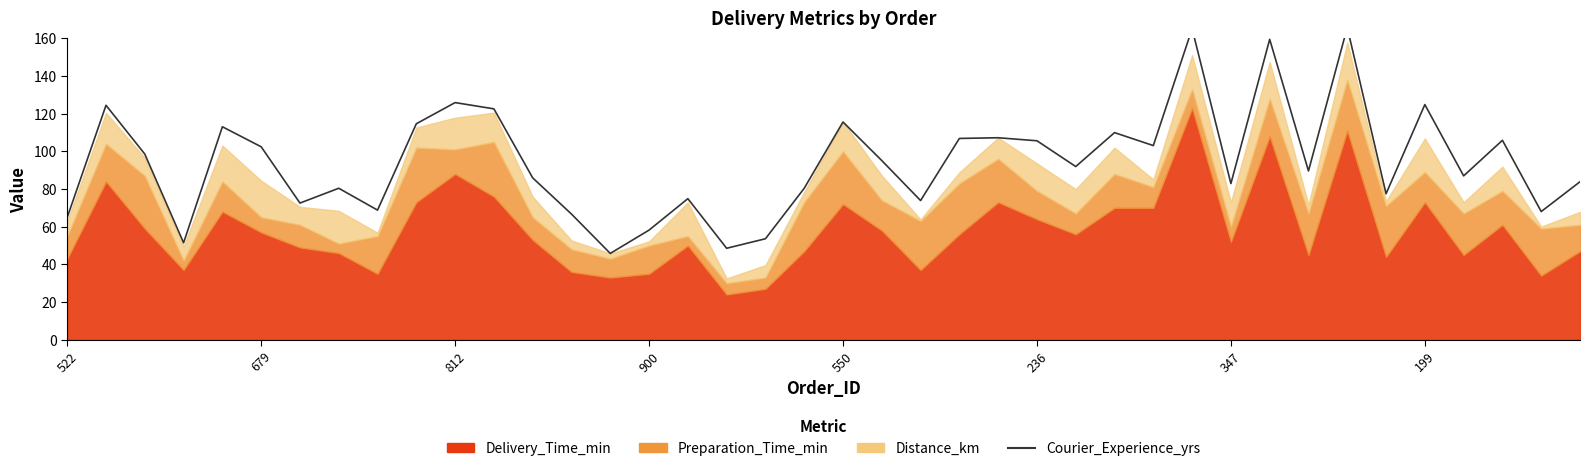

What is the label of the 19th point from the left?

18